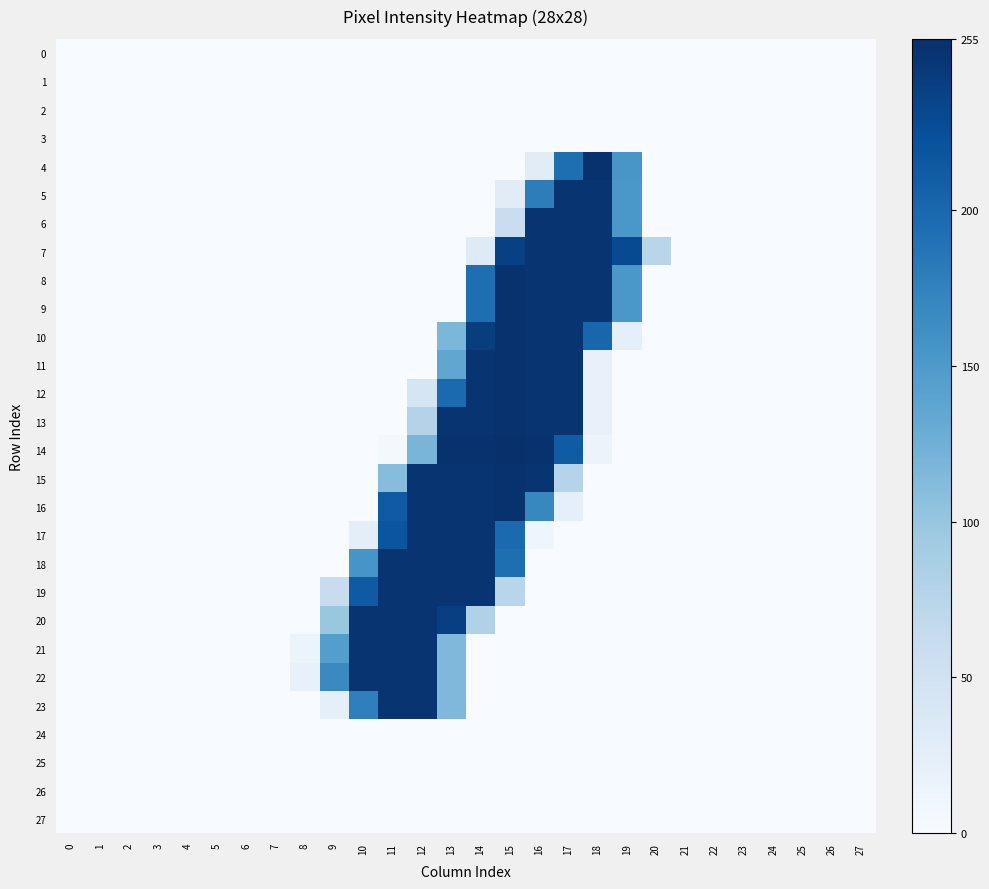

Which category has the highest value across all series?

15